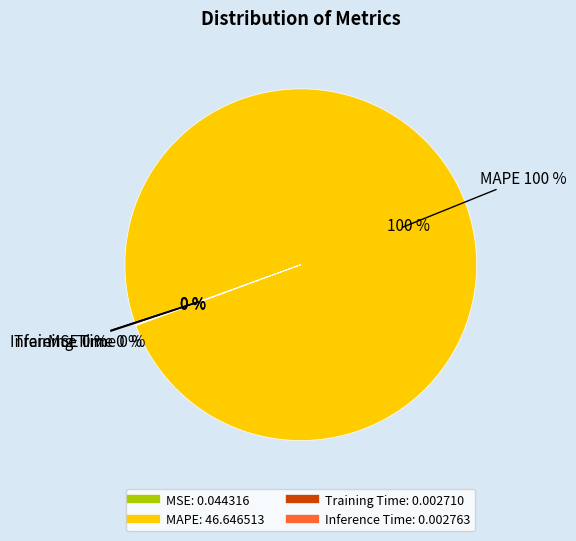

Combined, do MAPE and Training Time account for over 50%?

Yes